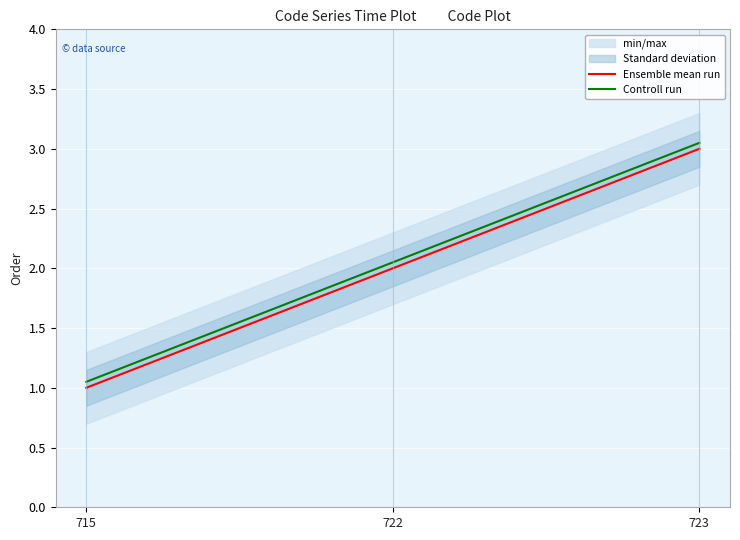

Is the value of Controll run at 722 greater than the value of Ensemble mean run at 715?

Yes